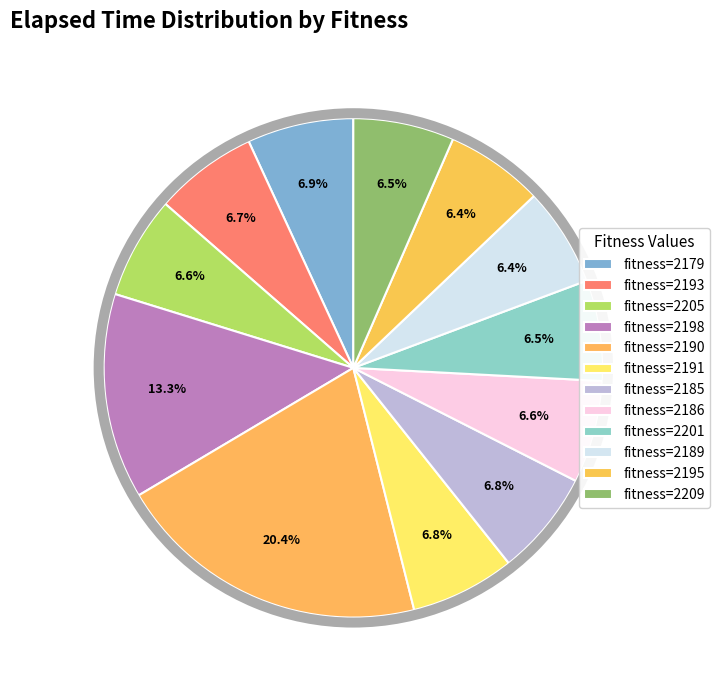

To the nearest percent, what portion does 2193 represent?

7%